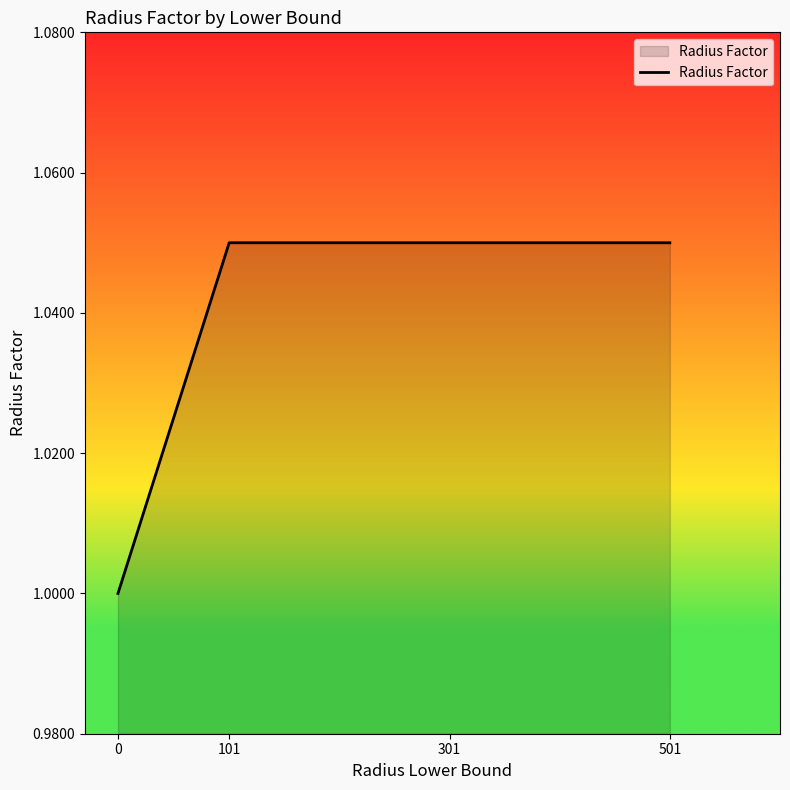

What is the ratio of the value at 501 to the value at 101?

1.0